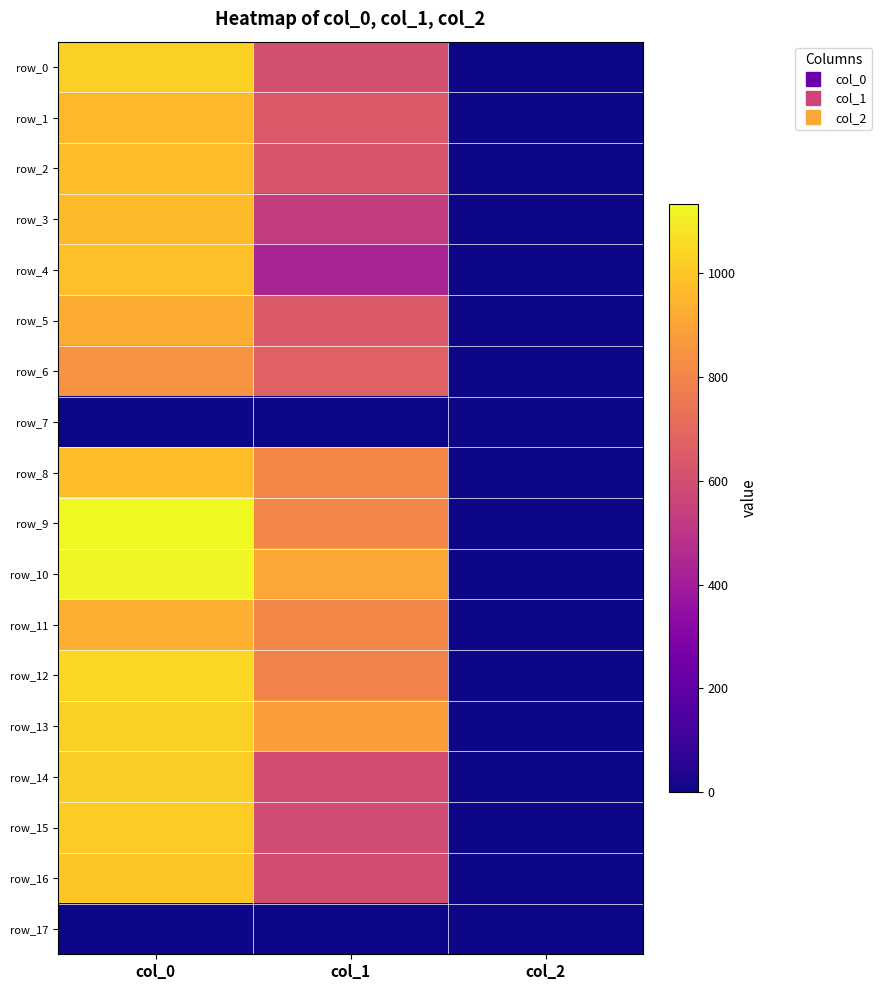

The value of row_3 at col_2 is 2.0. True or false?

True